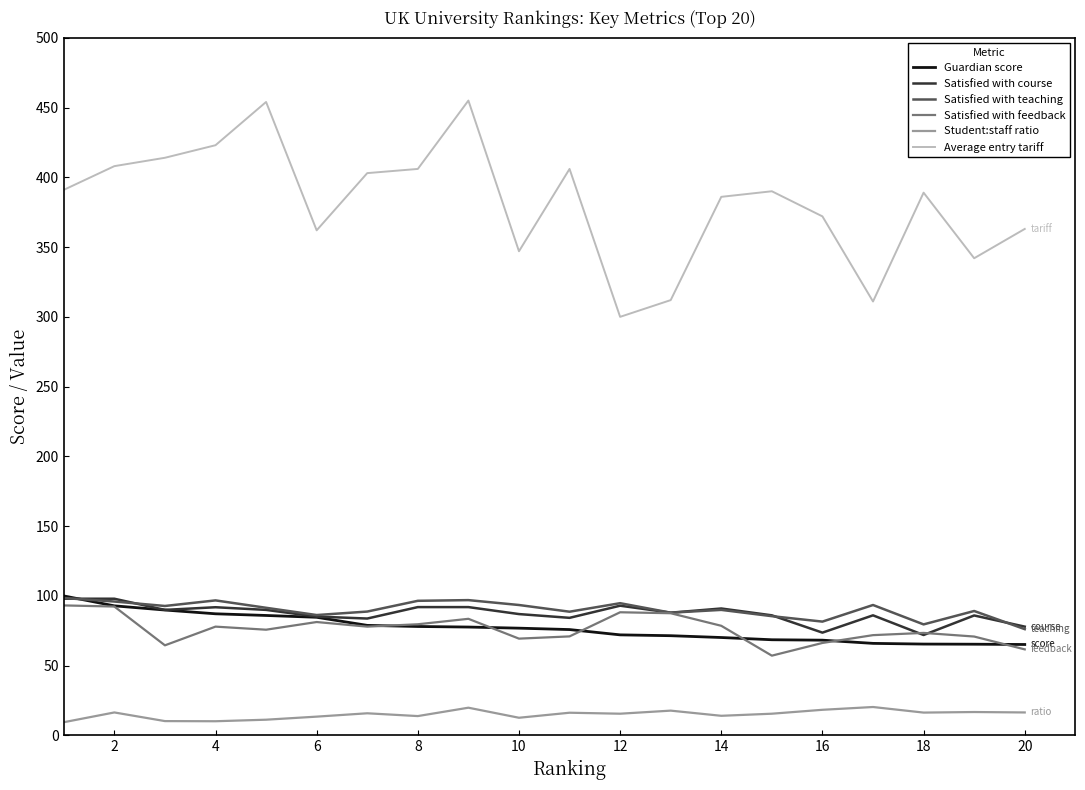

True or false: Average entry tariff and Satisfied with feedback cross at least once.

False